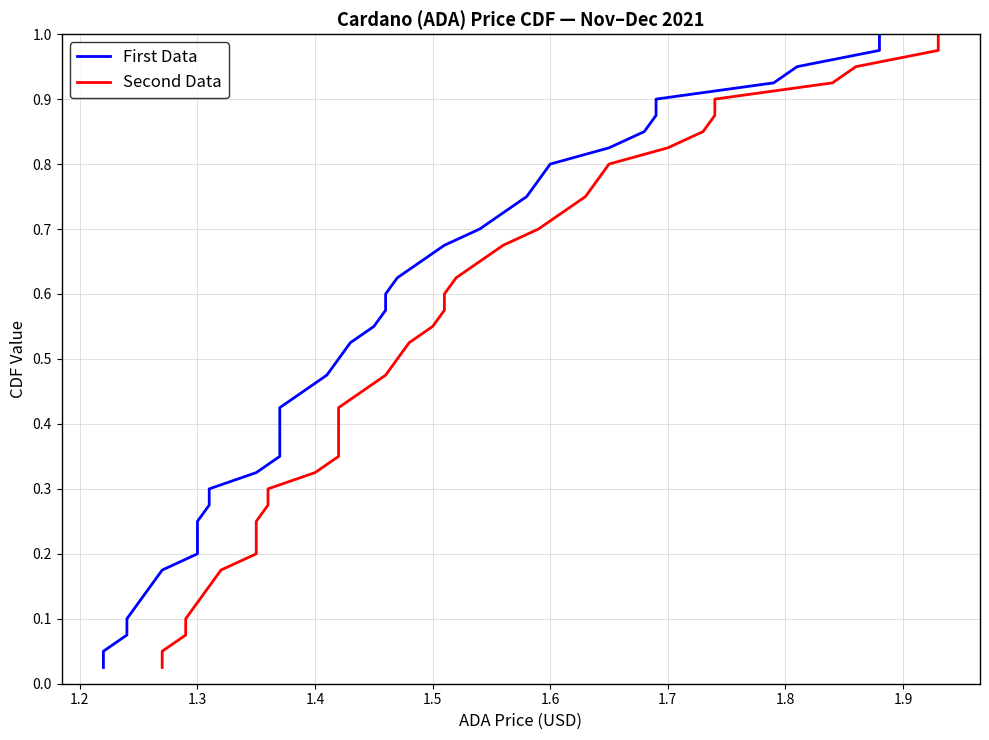

The First Data series shows 1.2 at 28. True or false?

False